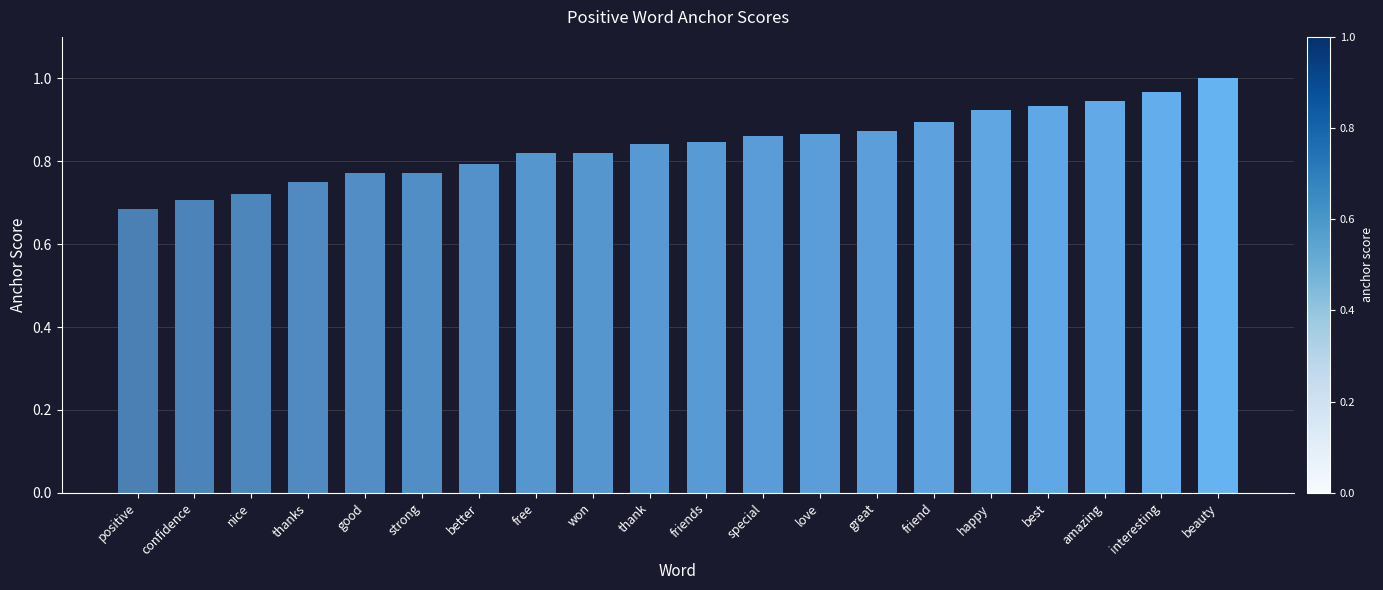

What is the label of the 6th bar from the right?

friend